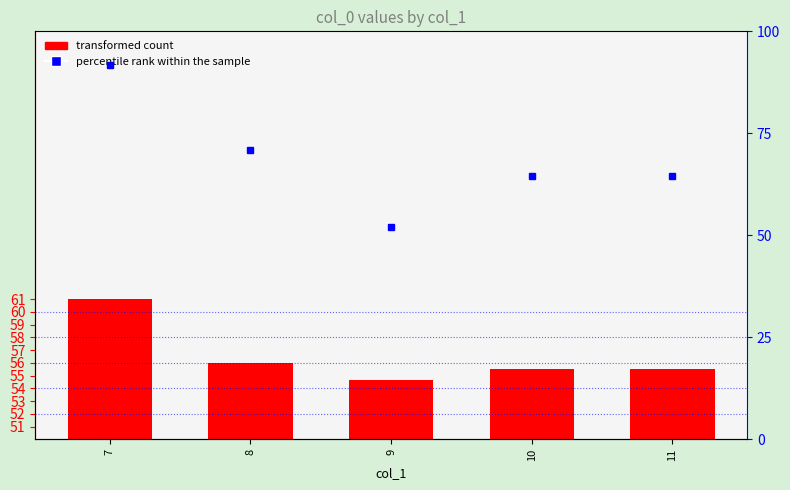

What is the value of the percentile rank within the sample bar at the 1st from the left?

91.7